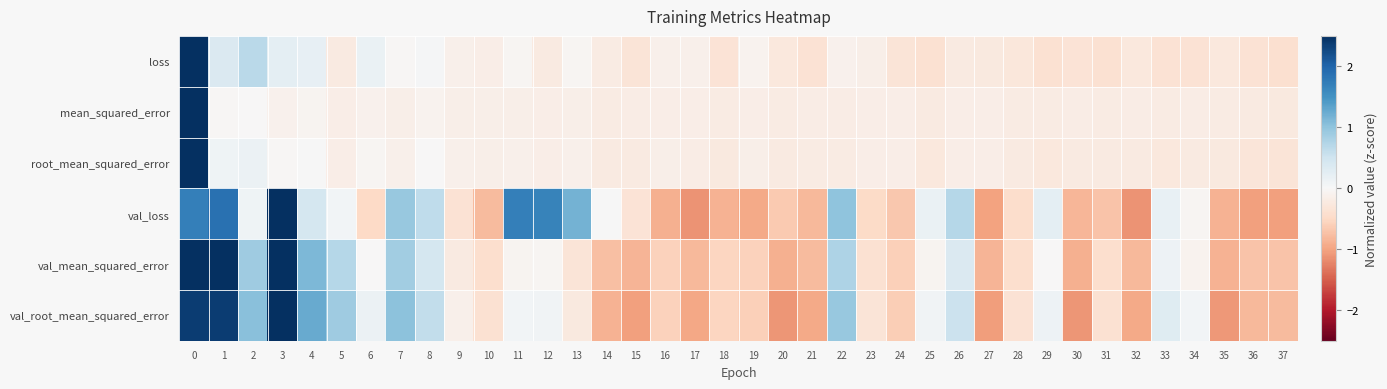

Reading right to left, list all the values displayed in this chart.

loss: 37=-0.4	36=-0.4	35=-0.3	34=-0.4	33=-0.4	32=-0.3	31=-0.4	30=-0.3	29=-0.4	28=-0.3	27=-0.2	26=-0.2	25=-0.4	24=-0.3	23=-0.2	22=-0.1	21=-0.4	20=-0.3	19=-0.1	18=-0.4	17=-0.1	16=-0.1	15=-0.3	14=-0.2	13=-0.1	12=-0.2	11=-0.1	10=-0.2	9=-0.1	8=0.0	7=-0.0	6=0.2	5=-0.2	4=0.2	3=0.2	2=0.7	1=0.4	0=5.9
mean_squared_error: 37=-0.2	36=-0.2	35=-0.2	34=-0.2	33=-0.2	32=-0.2	31=-0.2	30=-0.2	29=-0.2	28=-0.2	27=-0.2	26=-0.2	25=-0.2	24=-0.2	23=-0.2	22=-0.2	21=-0.2	20=-0.2	19=-0.2	18=-0.2	17=-0.2	16=-0.2	15=-0.2	14=-0.2	13=-0.1	12=-0.2	11=-0.1	10=-0.2	9=-0.1	8=-0.1	7=-0.2	6=-0.1	5=-0.2	4=-0.1	3=-0.1	2=-0.0	1=-0.0	0=6.1
root_mean_squared_error: 37=-0.3	36=-0.3	35=-0.2	34=-0.2	33=-0.3	32=-0.2	31=-0.2	30=-0.2	29=-0.3	28=-0.2	27=-0.2	26=-0.2	25=-0.3	24=-0.2	23=-0.2	22=-0.2	21=-0.2	20=-0.2	19=-0.2	18=-0.2	17=-0.2	16=-0.1	15=-0.2	14=-0.2	13=-0.1	12=-0.2	11=-0.1	10=-0.1	9=-0.1	8=-0.0	7=-0.1	6=-0.0	5=-0.2	4=0.0	3=-0.0	2=0.1	1=0.1	0=6.1
val_loss: 37=-1.0	36=-1.0	35=-0.9	34=-0.0	33=0.2	32=-1.1	31=-0.7	30=-0.8	29=0.2	28=-0.4	27=-1.0	26=0.7	25=0.2	24=-0.7	23=-0.5	22=1.0	21=-0.8	20=-0.7	19=-0.9	18=-0.9	17=-1.1	16=-0.9	15=-0.3	14=0.0	13=1.2	12=1.7	11=1.7	10=-0.8	9=-0.4	8=0.6	7=0.9	6=-0.5	5=0.1	4=0.4	3=2.9	2=0.1	1=1.9	0=1.7
val_mean_squared_error: 37=-0.7	36=-0.7	35=-0.9	34=-0.1	33=0.1	32=-0.8	31=-0.4	30=-0.9	29=-0.0	28=-0.4	27=-0.9	26=0.4	25=-0.1	24=-0.6	23=-0.4	22=0.8	21=-0.8	20=-0.9	19=-0.6	18=-0.5	17=-0.8	16=-0.6	15=-0.8	14=-0.8	13=-0.3	12=-0.1	11=-0.1	10=-0.4	9=-0.2	8=0.4	7=0.9	6=-0.0	5=0.7	4=1.1	3=3.3	2=0.9	1=2.6	0=2.6
val_root_mean_squared_error: 37=-0.8	36=-0.8	35=-1.1	34=0.1	33=0.3	32=-1.0	31=-0.4	30=-1.1	29=0.1	28=-0.4	27=-1.0	26=0.5	25=0.1	24=-0.6	23=-0.3	22=0.9	21=-0.9	20=-1.1	19=-0.6	18=-0.5	17=-1.0	16=-0.6	15=-1.0	14=-0.9	13=-0.2	12=0.1	11=0.1	10=-0.4	9=-0.1	8=0.6	7=1.0	6=0.1	5=0.9	4=1.3	3=2.8	2=1.0	1=2.4	0=2.4